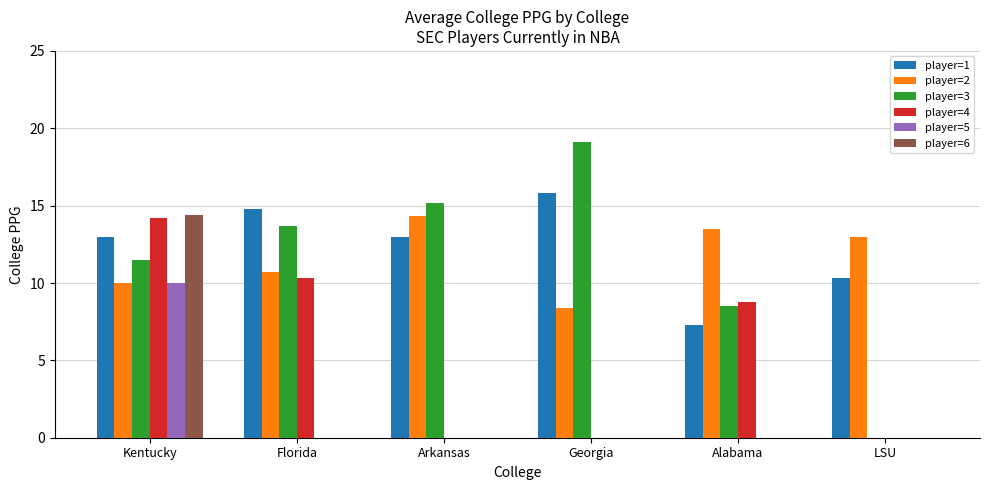

How many groups of bars are there?

6